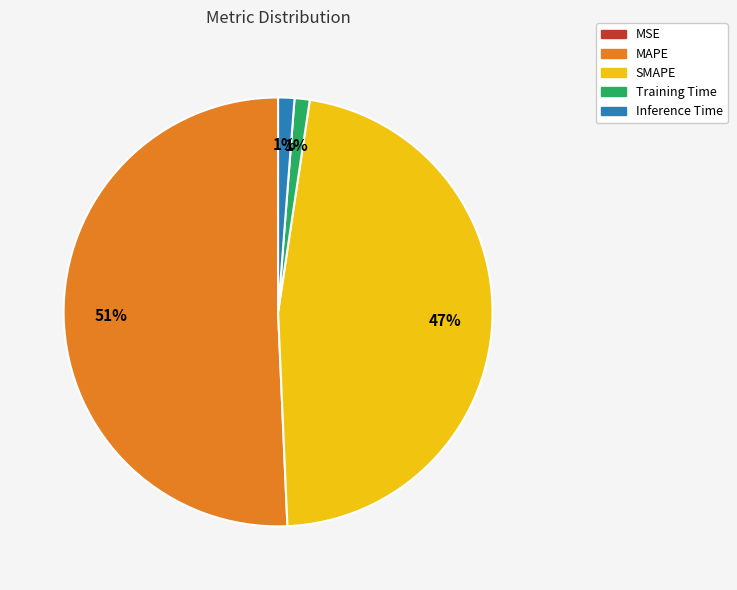

The SMAPE slice represents 47% of the pie. True or false?

True